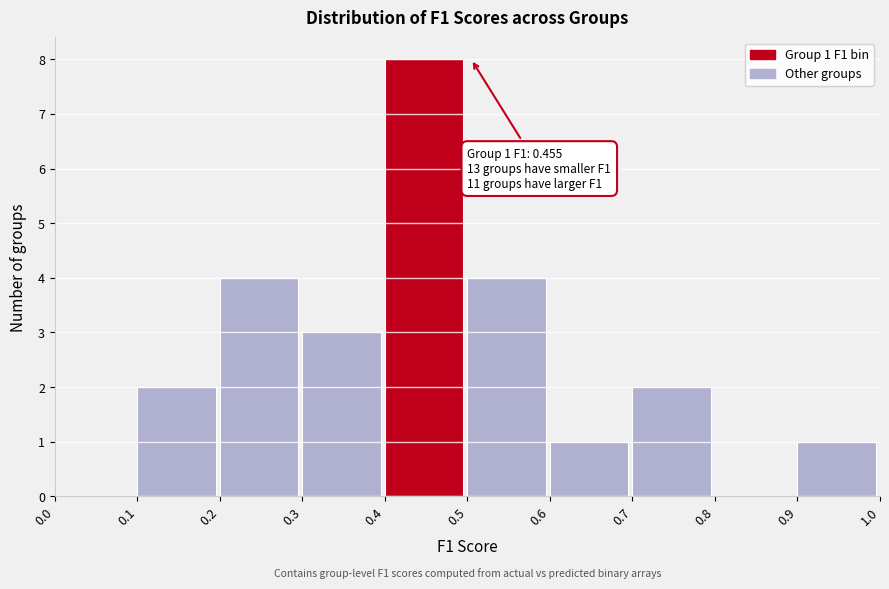

Which range on the x-axis has the tallest bar?

0.4 to 0.5